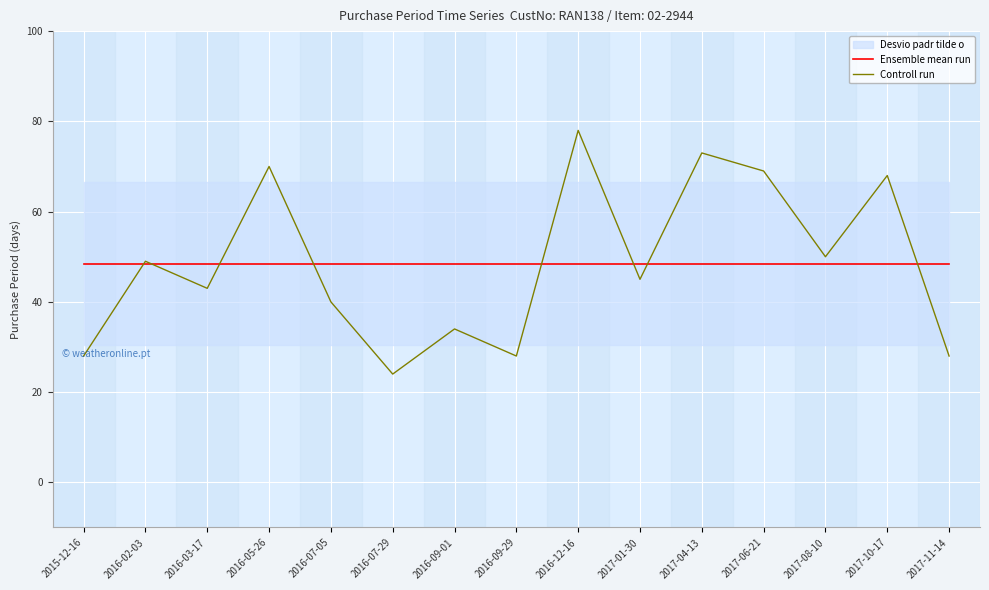

Is the value of Controll run at 2016-09-29 greater than the value of Ensemble mean run at 2017-10-17?

No